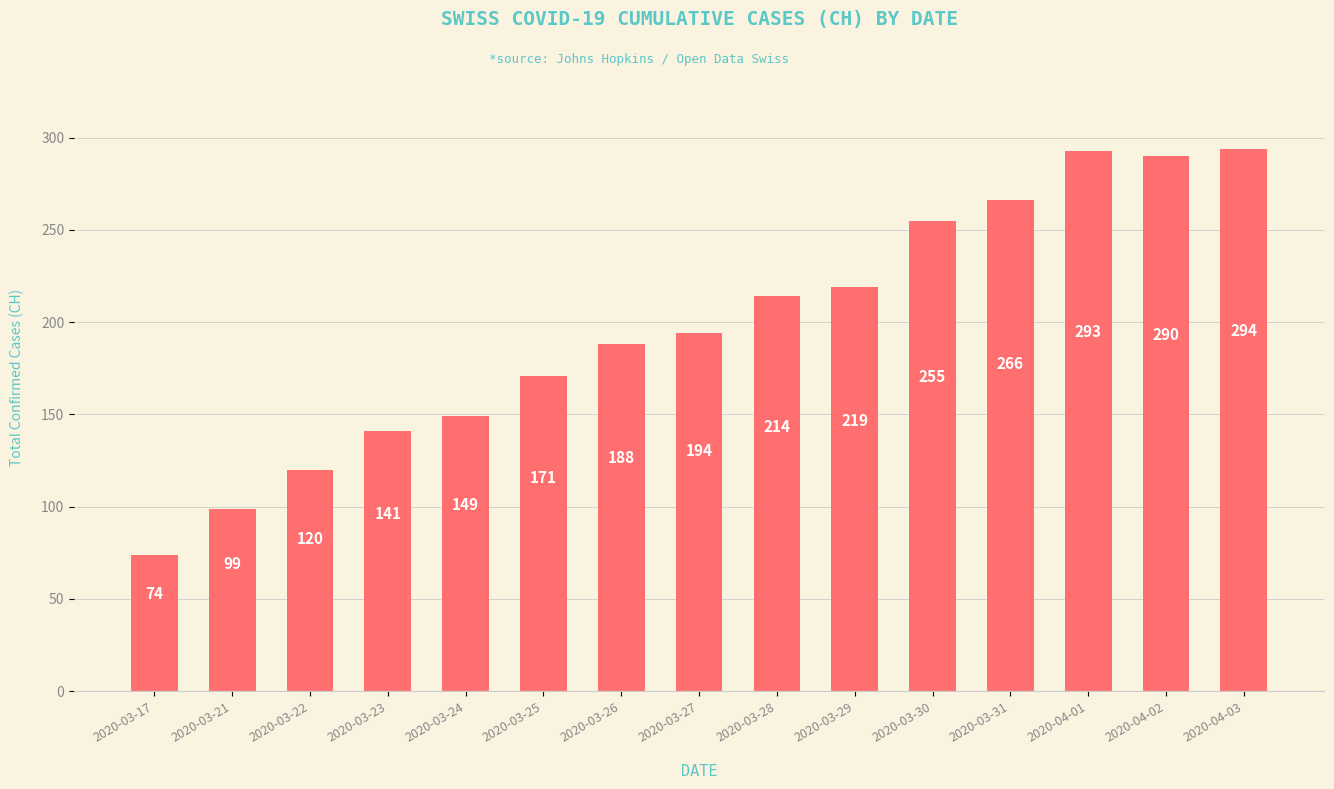

Rank the categories by value from lowest to highest.

2020-03-17, 2020-03-21, 2020-03-22, 2020-03-23, 2020-03-24, 2020-03-25, 2020-03-26, 2020-03-27, 2020-03-28, 2020-03-29, 2020-03-30, 2020-03-31, 2020-04-02, 2020-04-01, 2020-04-03